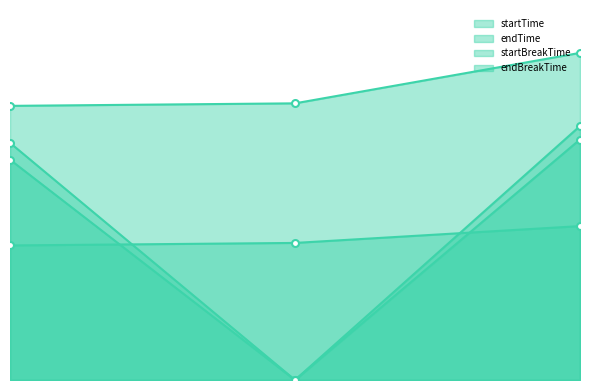

How many values in the startTime series are below 815?

1